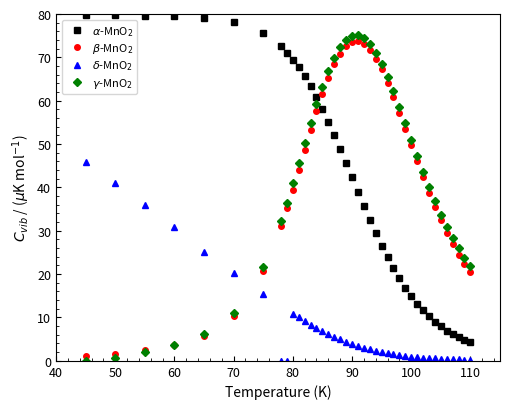

What is the difference between the maximum and second lowest values in the $\alpha$-MnO$_2$ series?

75.0